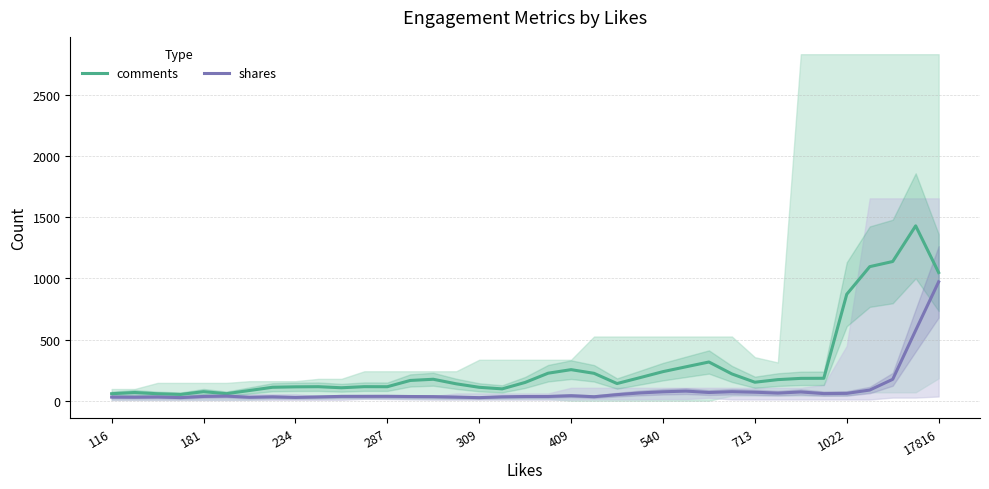

True or false: shares has a value of 69.8 at 713.

True